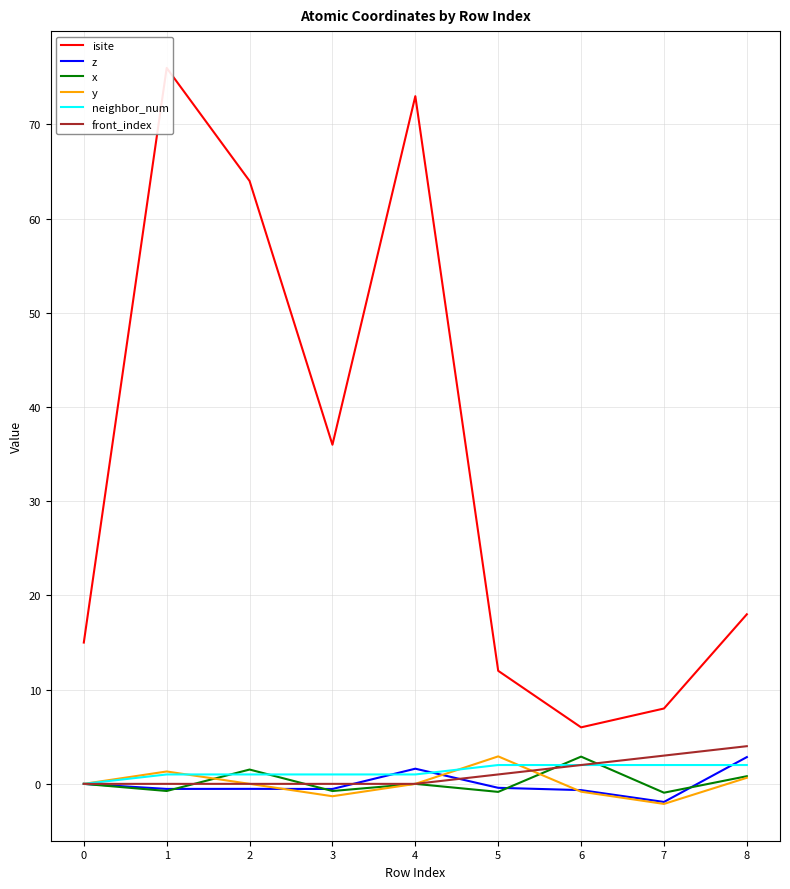

What is the difference between the second highest and second lowest values in the y series?

2.6